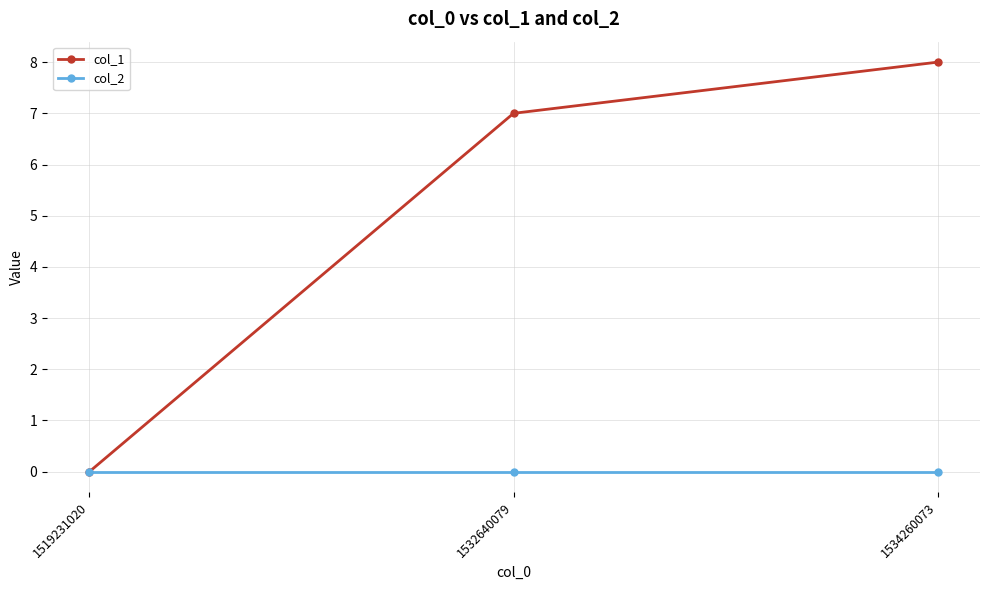

At which category is the sum across all series the highest?

1534260073